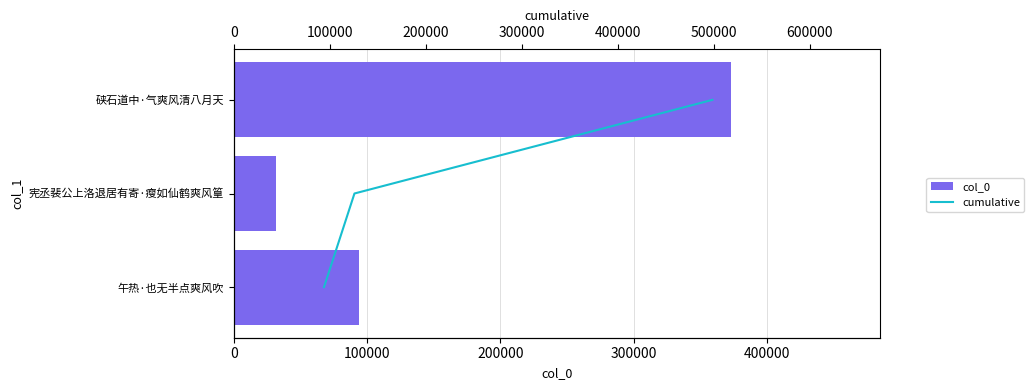

Which series has the widest spread of values?

col_0